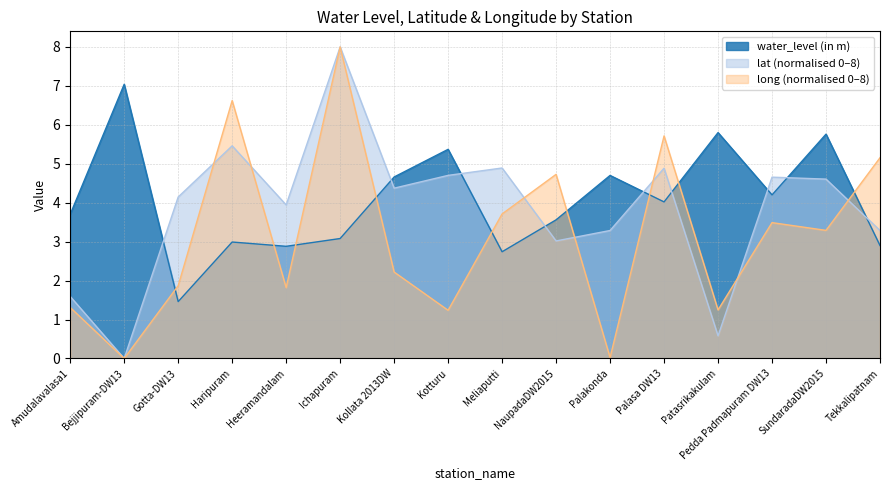

At which category is the sum across all series the highest?

Ichapuram